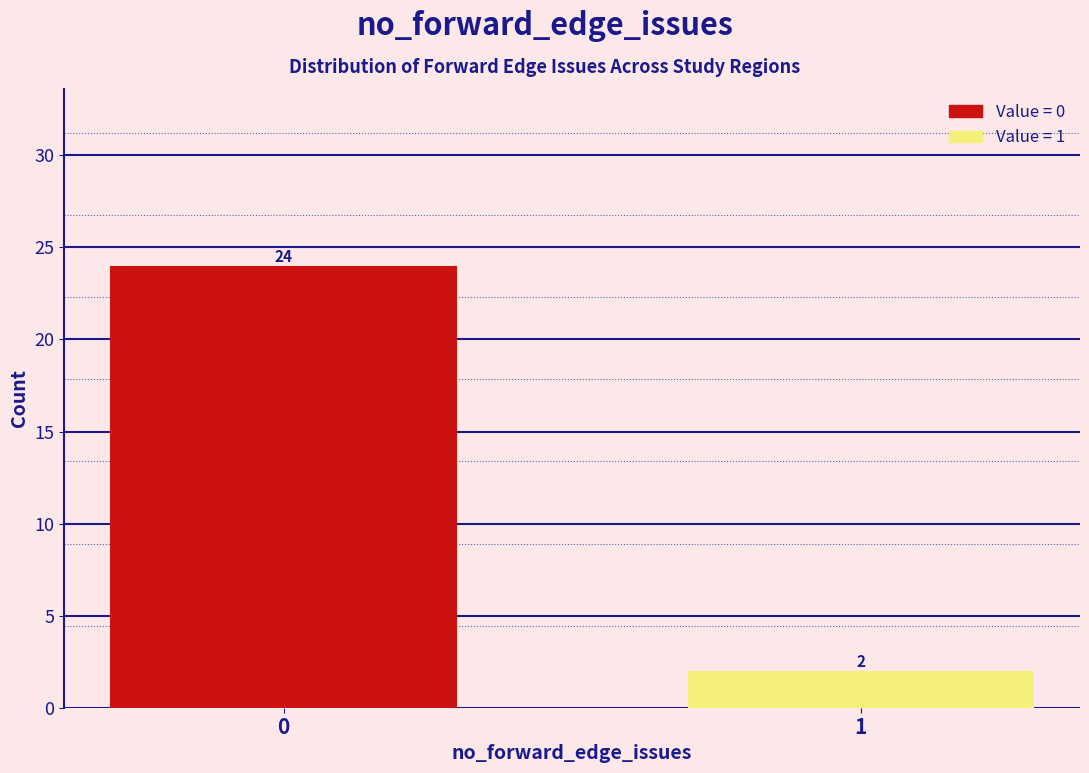

Reading left to right, what are all the values shown in this chart?

0=24	1=2